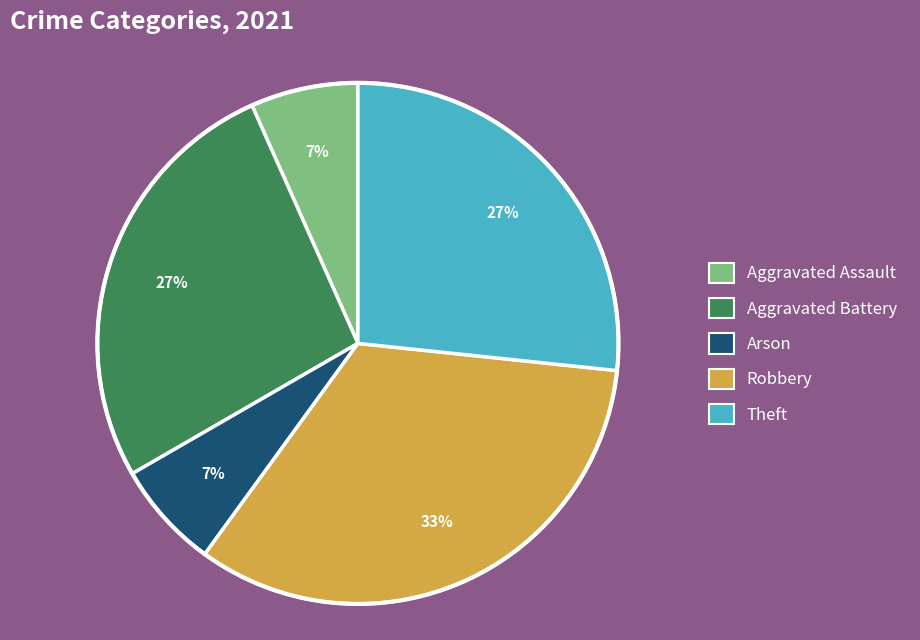

Which slice is the largest?

Robbery